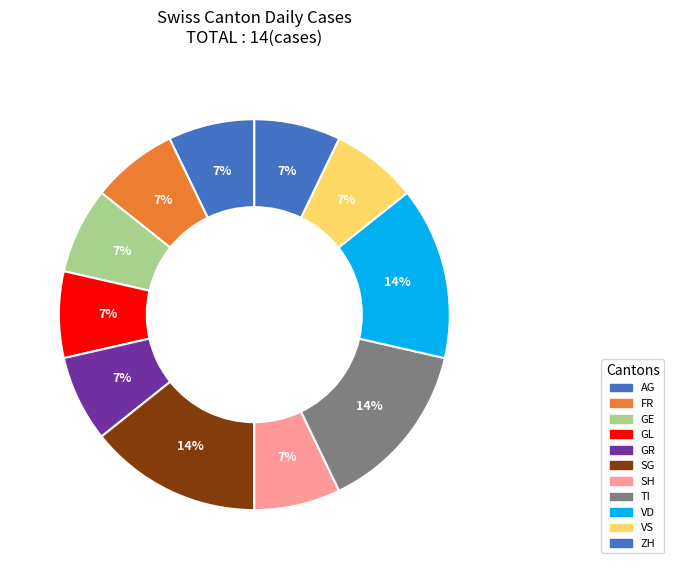

Count the number of slices in the pie.

11